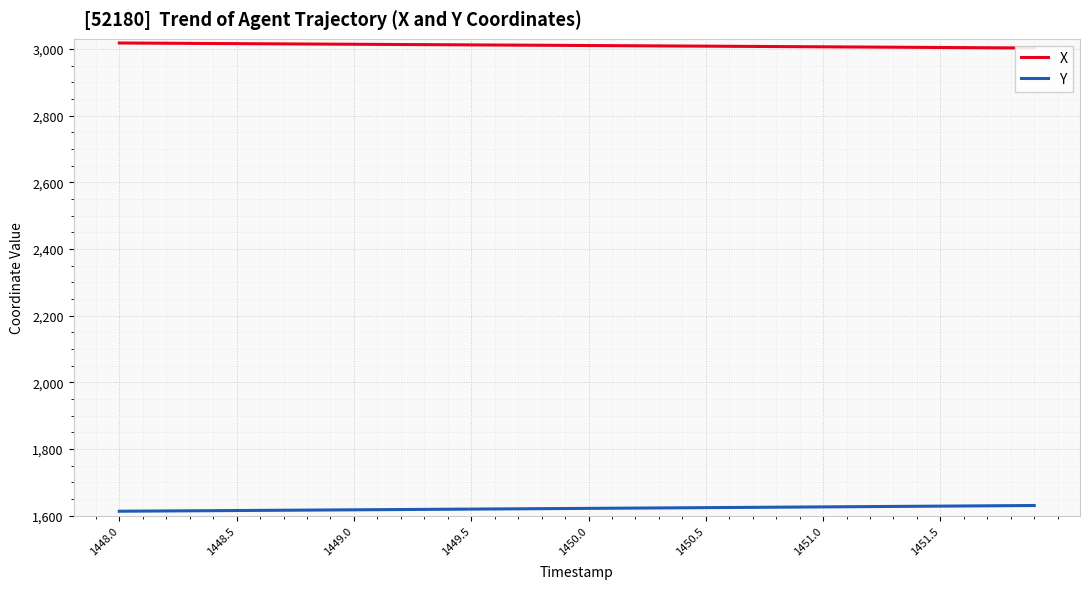

What is the highest value of the Y series?

1630.7